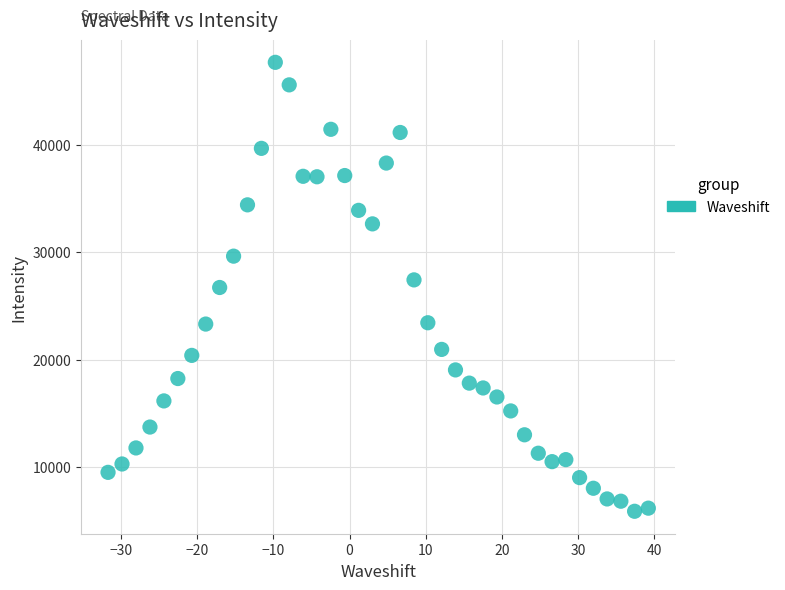

What is the range of Y values (max minus min)?

41788